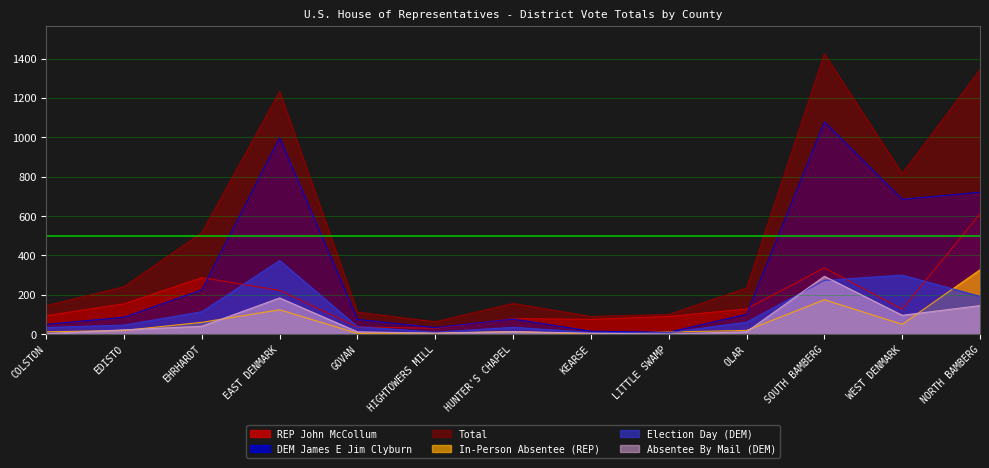

In DEM James E Jim Clyburn, how many points are higher than both neighbors (excluding endpoints)?

3